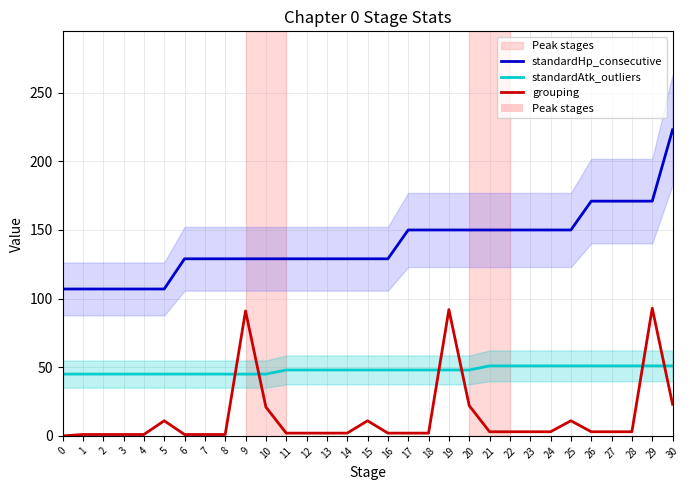

What are all the series names shown in the legend?

standardHp_consecutive, standardAtk_outliers, grouping